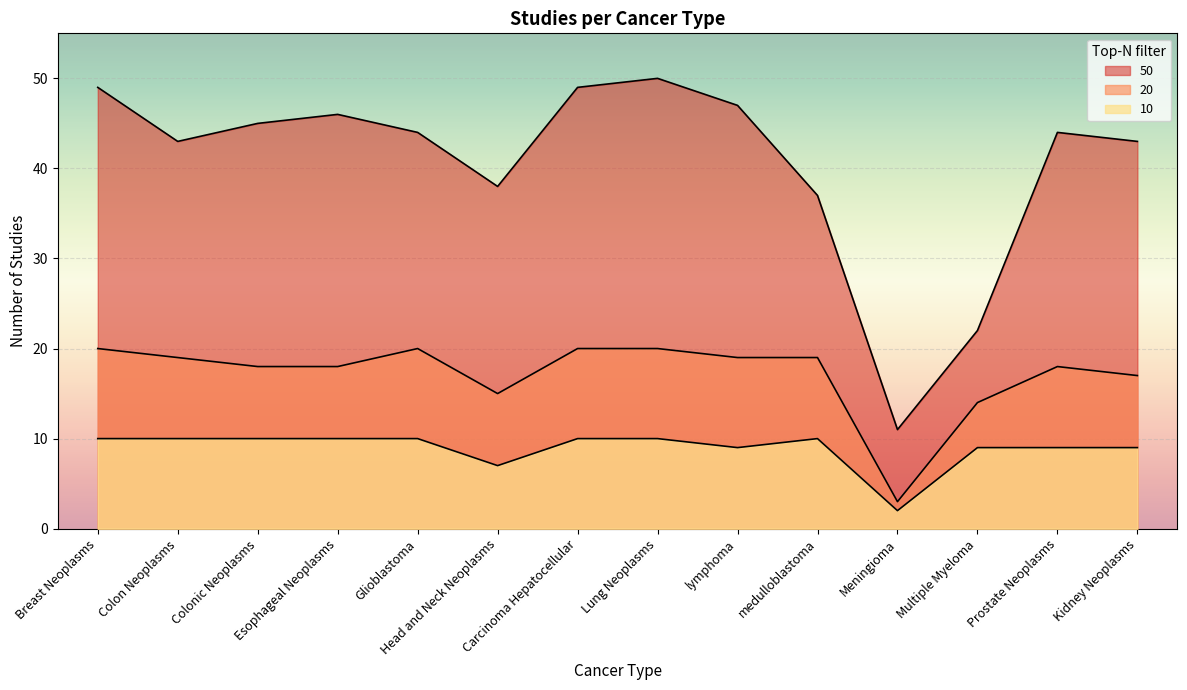

What is the average value of the 50 series?

41